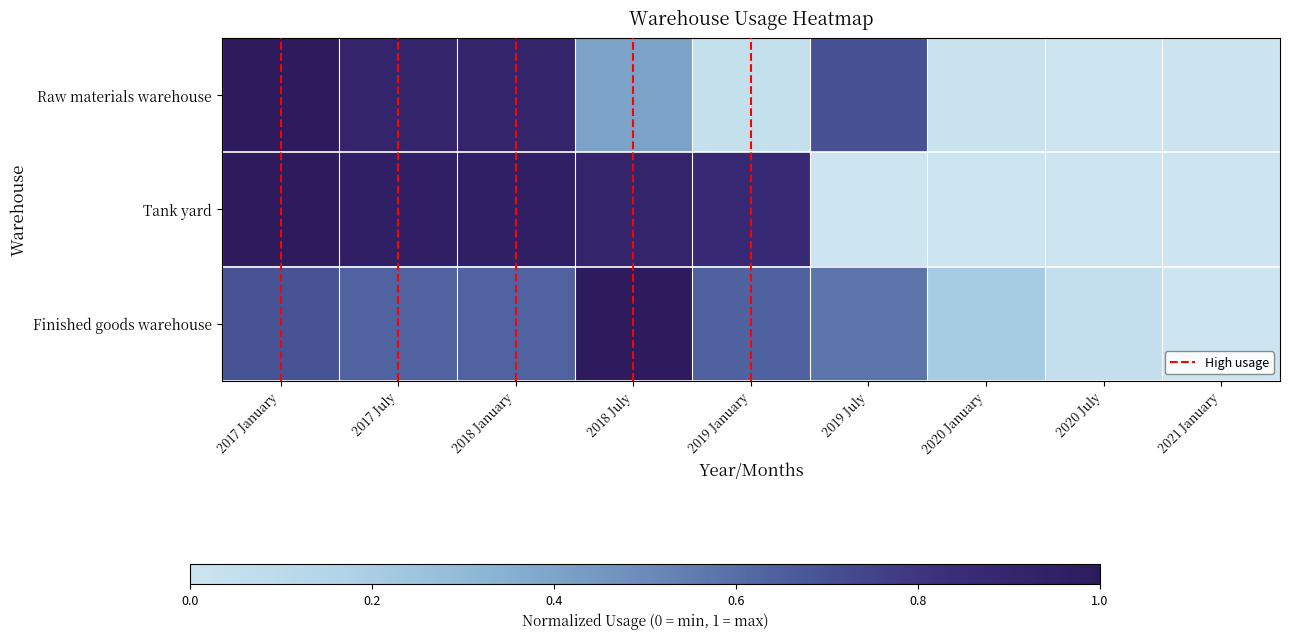

Reading right to left, what are all the values shown in this chart?

Raw materials warehouse: 2021 January=0.0	2020 July=0.0	2020 January=0.0	2019 July=0.7	2019 January=0.0	2018 July=0.4	2018 January=0.9	2017 July=0.9	2017 January=1.0
Tank yard: 2021 January=0.0	2020 July=0.0	2020 January=0.0	2019 July=0.0	2019 January=0.9	2018 July=0.9	2018 January=1.0	2017 July=1.0	2017 January=1.0
Finished goods warehouse: 2021 January=0.0	2020 July=0.1	2020 January=0.2	2019 July=0.6	2019 January=0.6	2018 July=1.0	2018 January=0.6	2017 July=0.6	2017 January=0.7